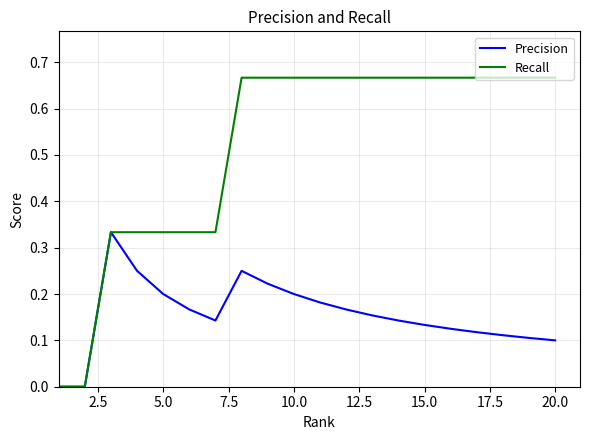

Which series has the largest total across all categories?

Recall